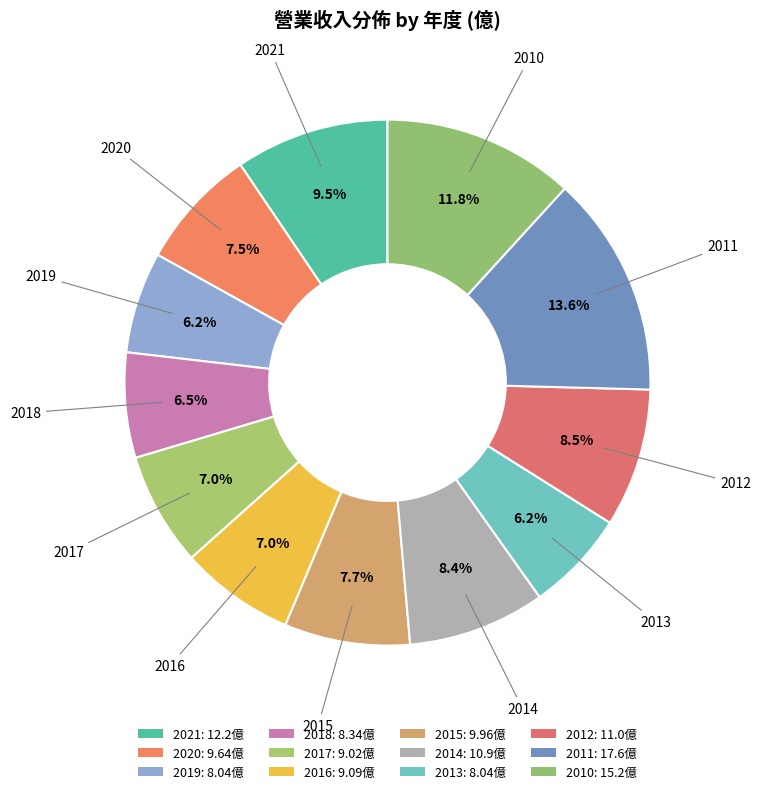

How many segments does this pie chart have?

12